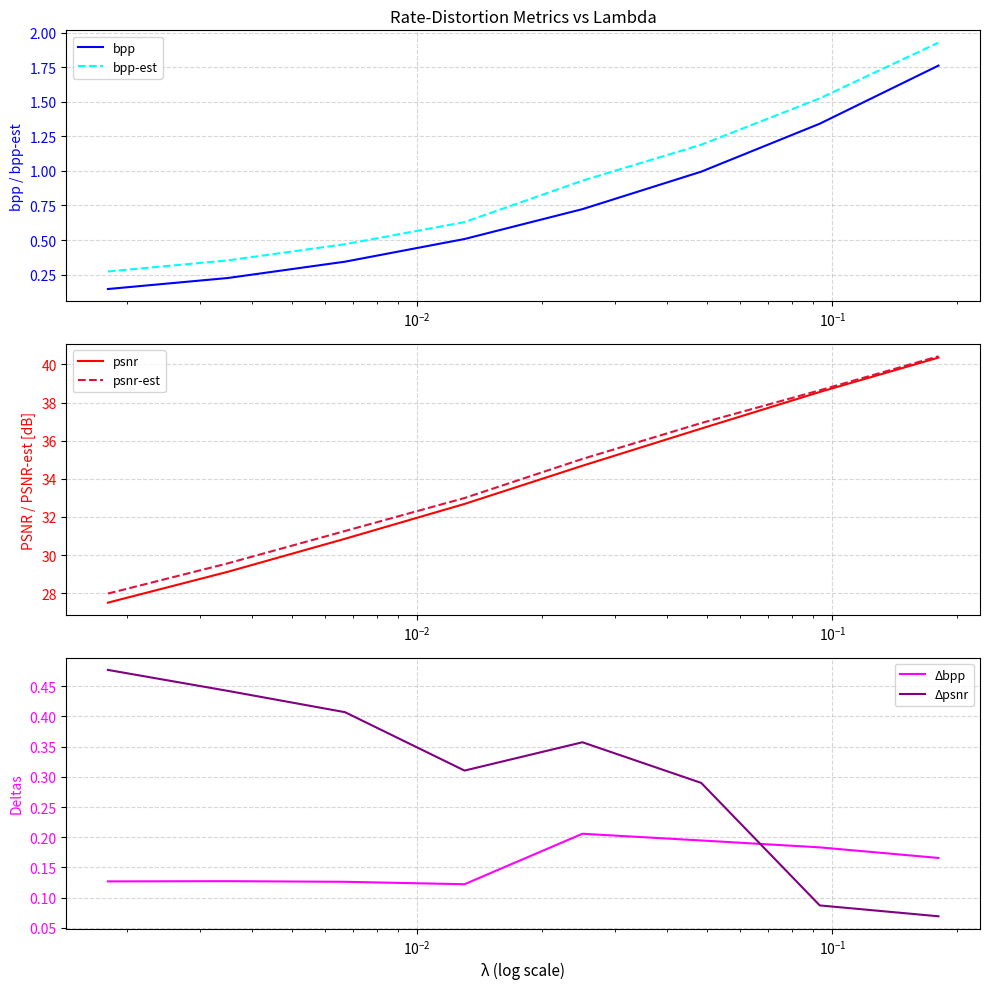

True or false: bpp and bpp-est cross at least once.

False